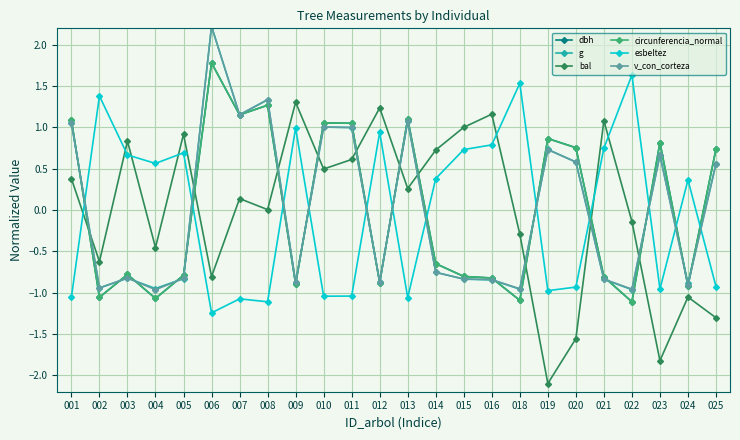

What is the difference between the maximum and minimum values in the v_con_corteza series?

3.2